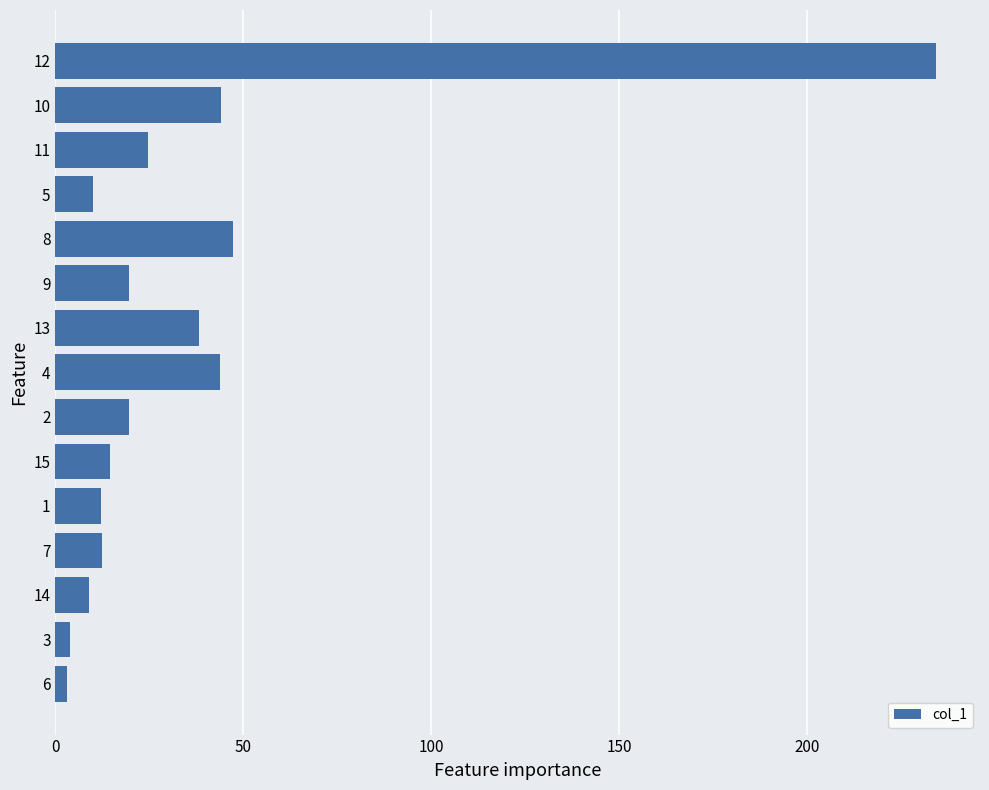

What is the difference between the values at 15 and 10?

29.4